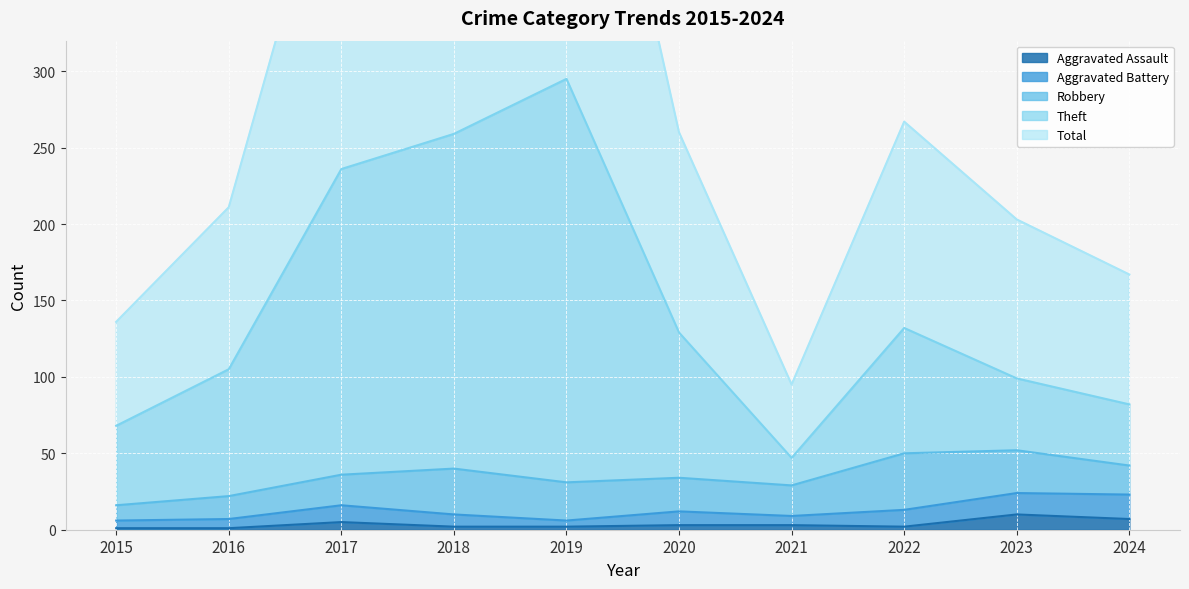

Between 2017 and 2019, which series saw the biggest shift?

Total